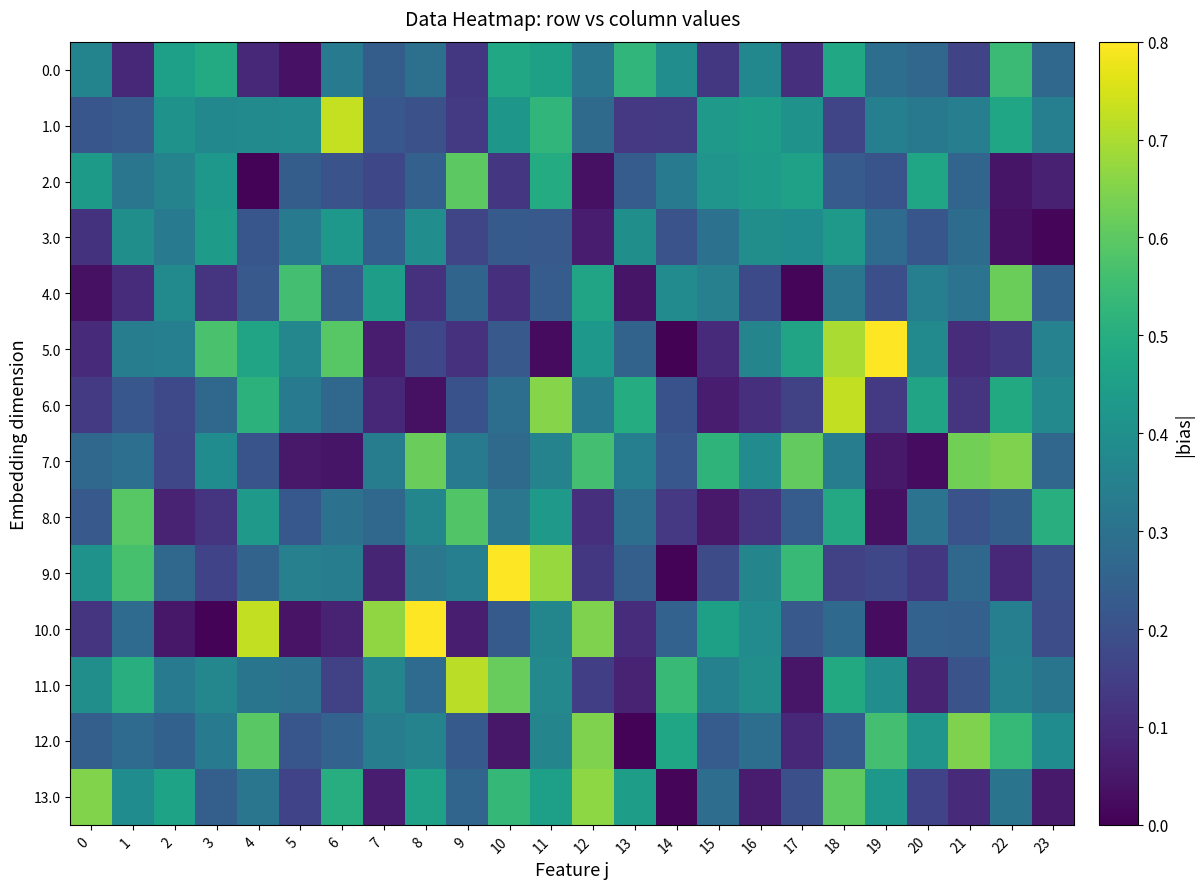

What is the total value across all series at 21?

3.9